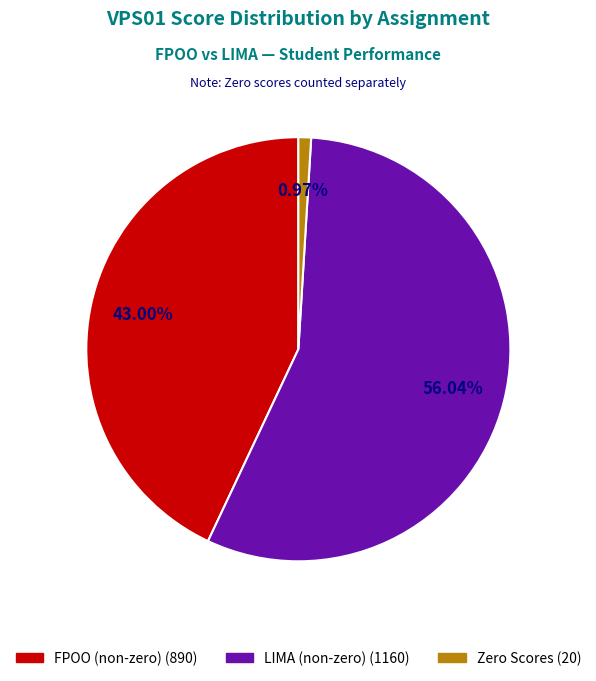

Is there a majority slice in this chart?

Yes